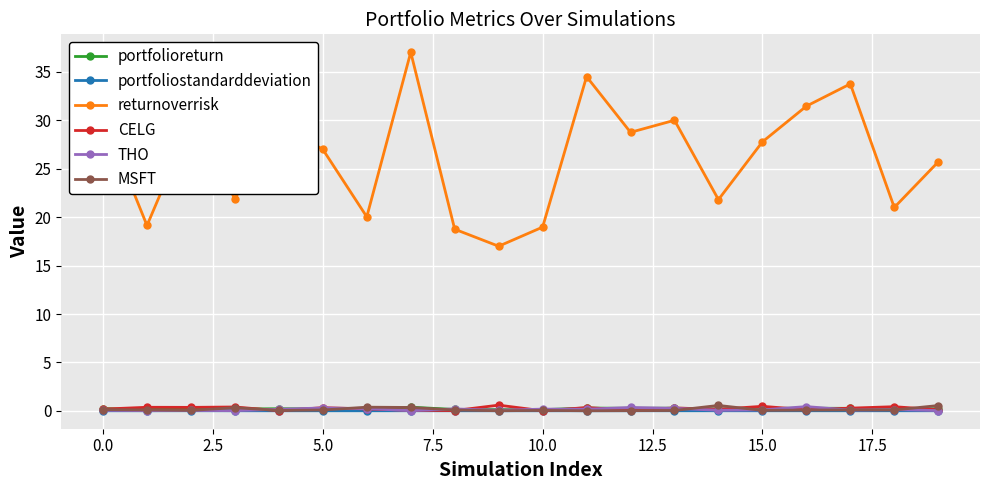

True or false: THO has more than 2 points higher than both neighbors.

True